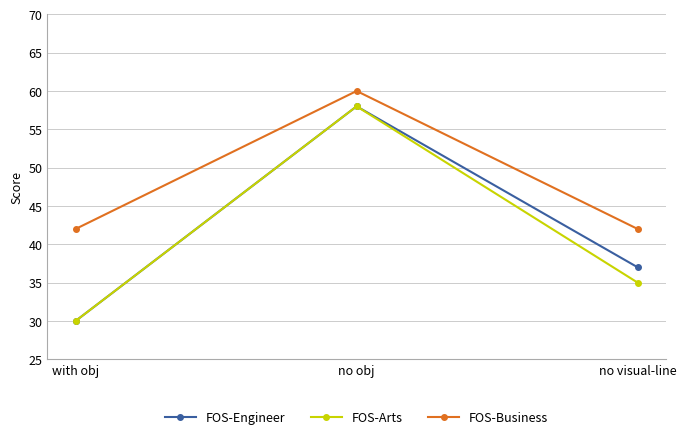

What is the average value of the FOS-Arts series?

41